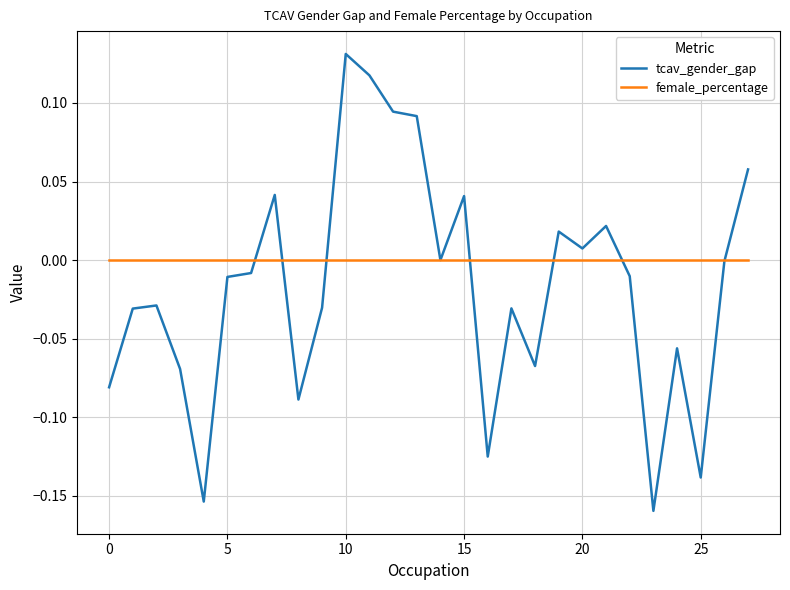

Which series has the largest range (max minus min)?

tcav_gender_gap